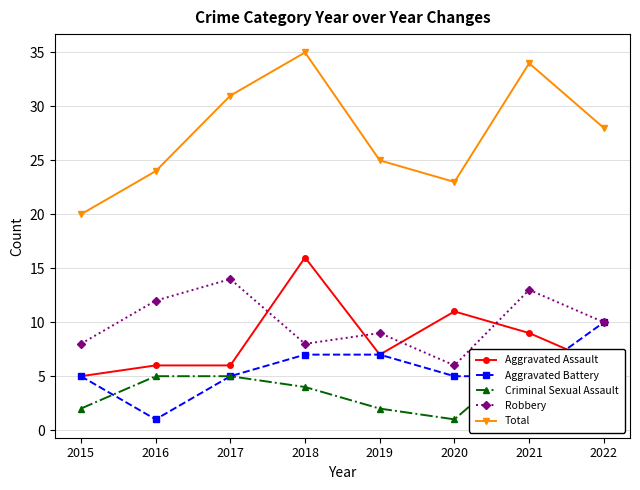

What is the lowest value of the Aggravated Battery series?

1